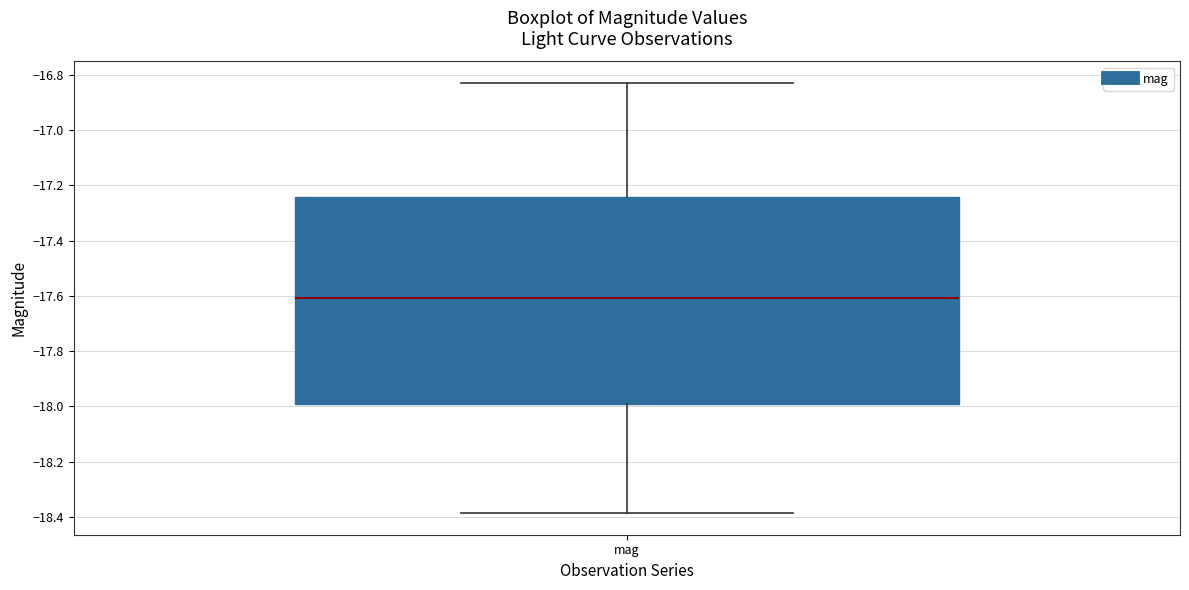

Transcribe this box plot: give where the median line is, the range the box spans, and where the two whiskers end, as read against the y-axis. The values are not printed on the chart, so give them approximately, as read against the axis.

median -17.60, box -18.00 to -17.24, whiskers -18.38 to -16.82